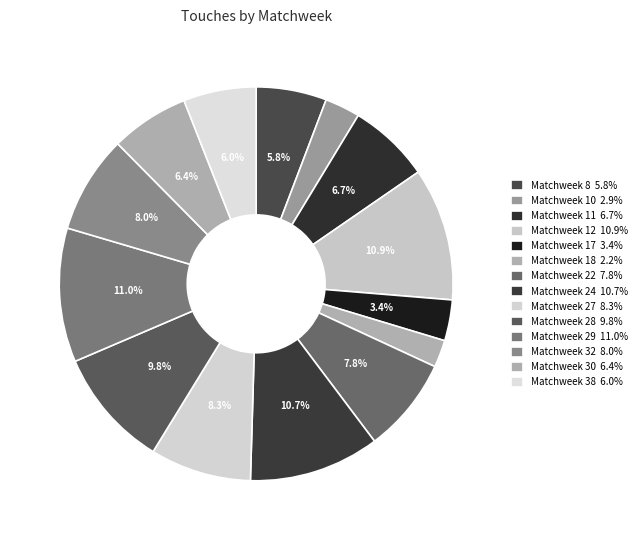

Combined, what portion of the pie is Matchweek 10 and Matchweek 18?

5.1%